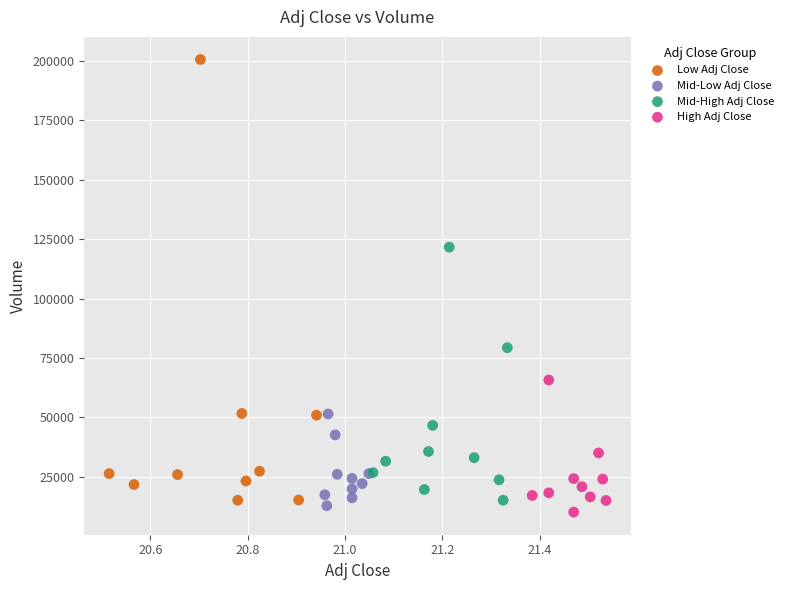

Which series reaches the minimum Y coordinate?

High Adj Close